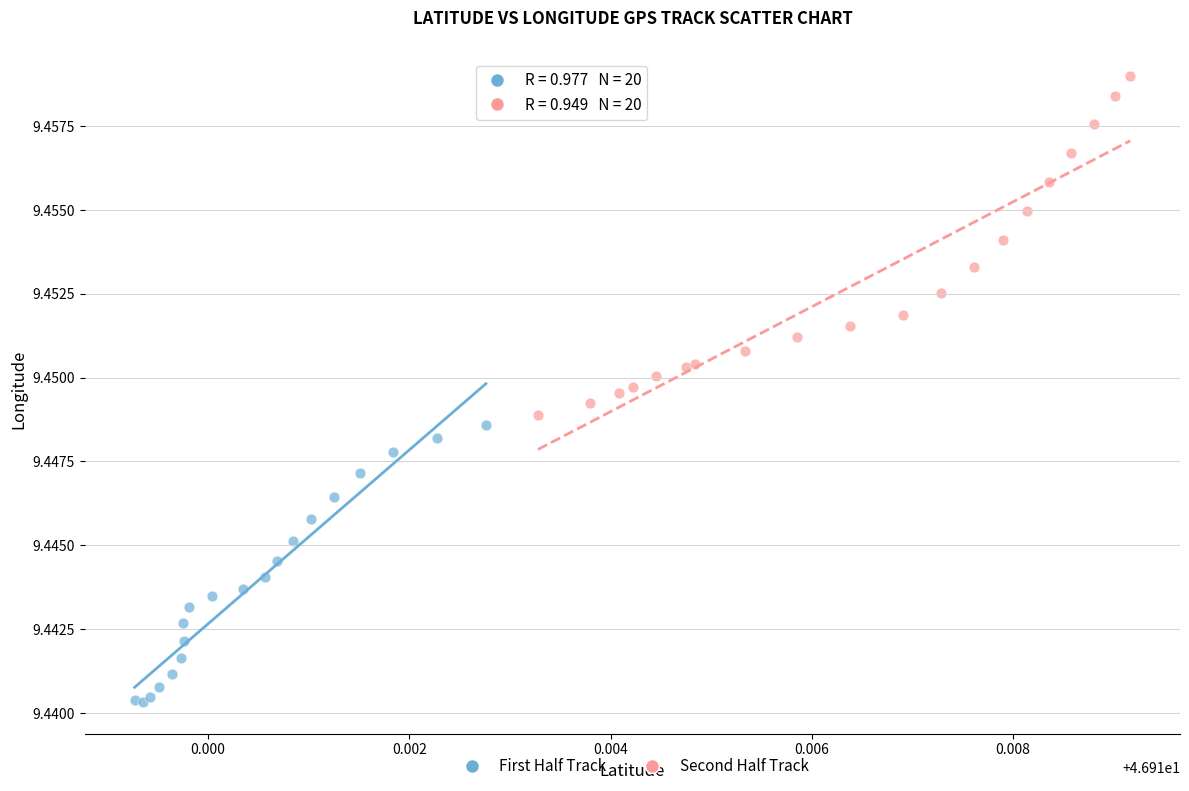

Which series has the largest Y range (max minus min)?

Second Half Track